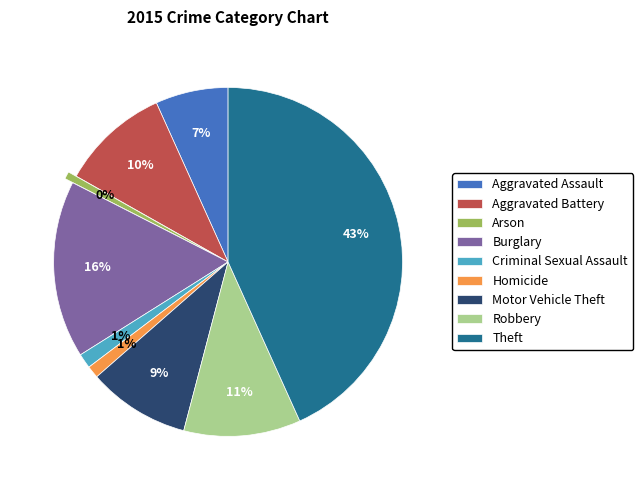

Is there a majority slice in this chart?

No